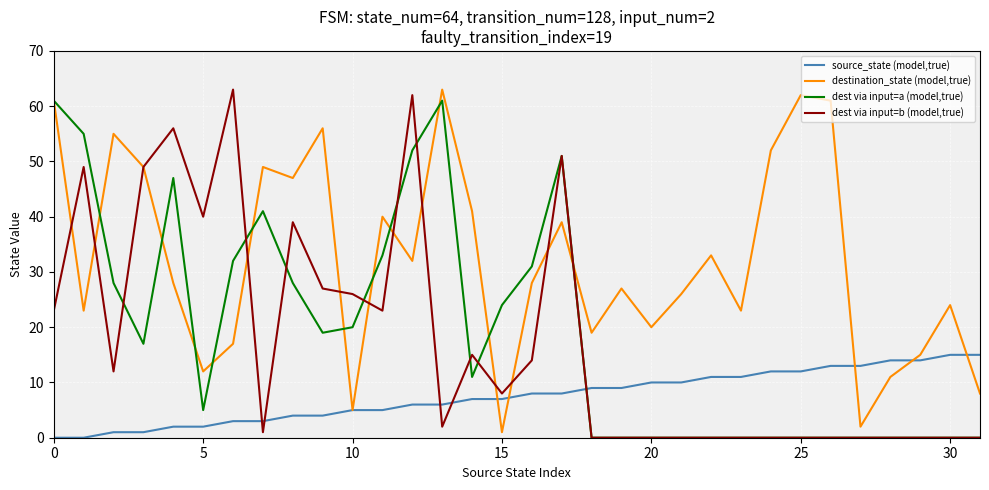

Which series has the largest total across all categories?

destination_state (model,true)